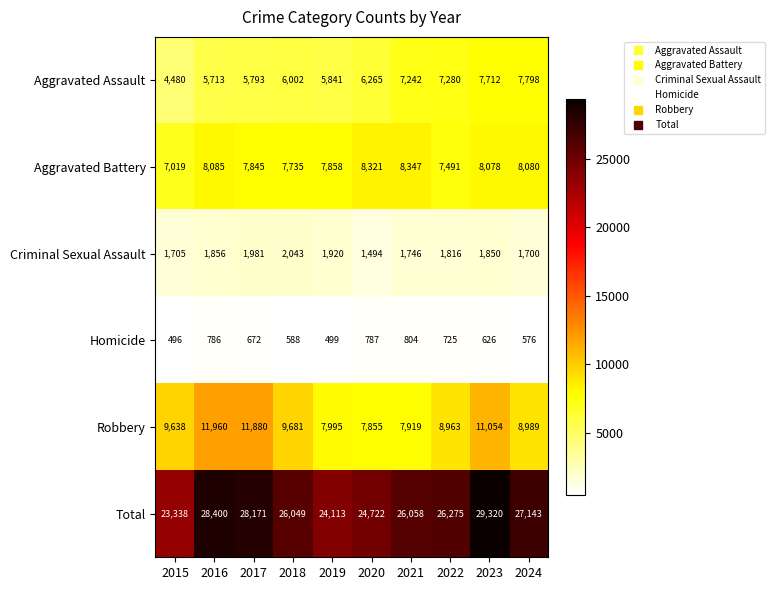

What is the average value of the Aggravated Battery series?

7886